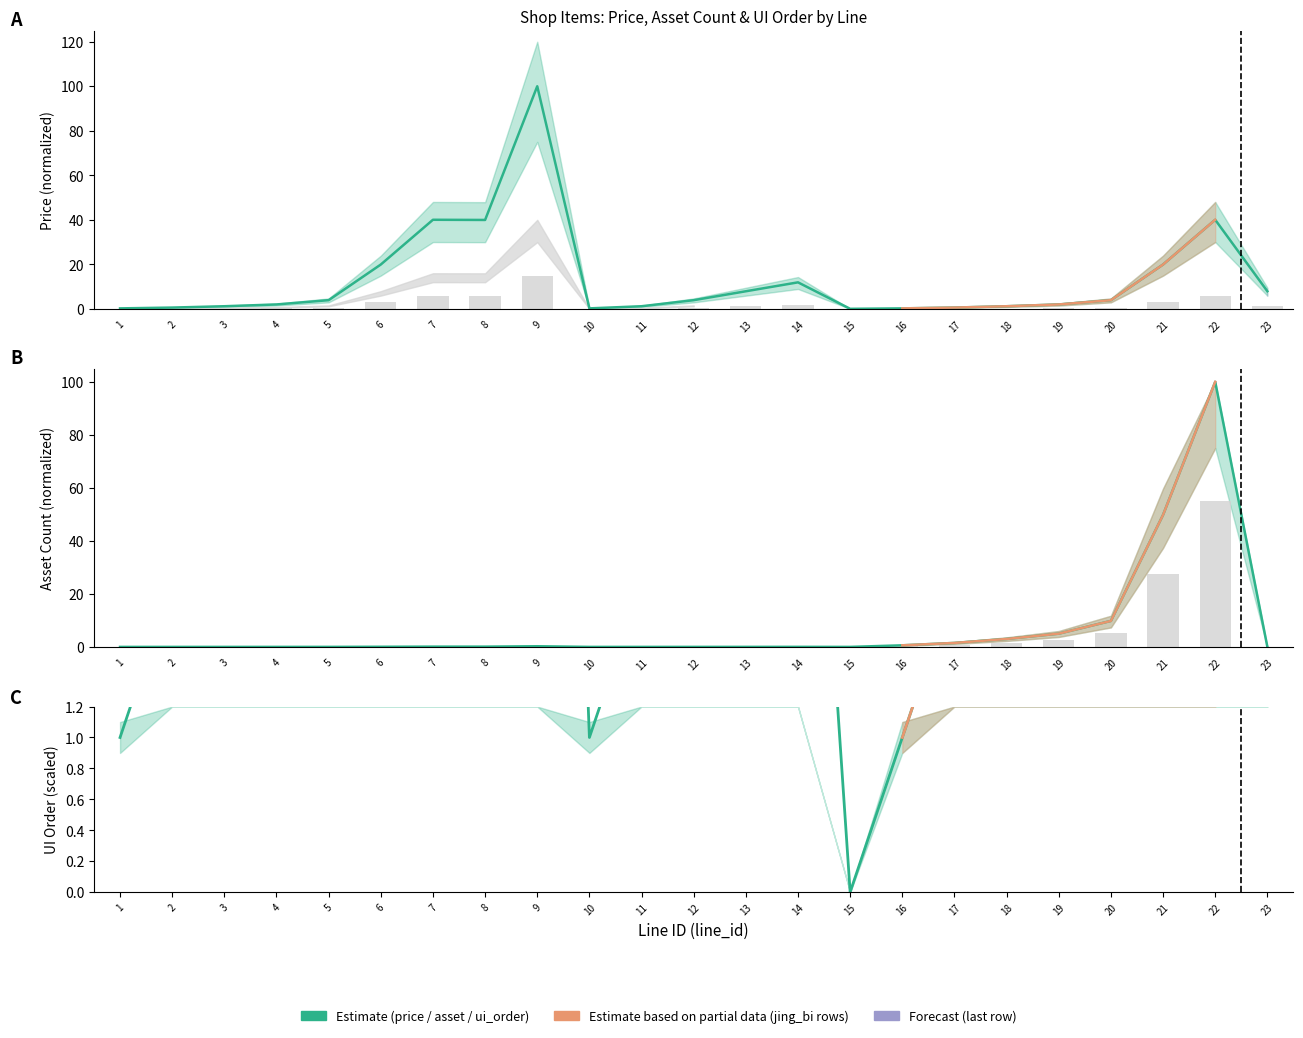

What is the difference between the ui_order values at 15 and 14?

5.0